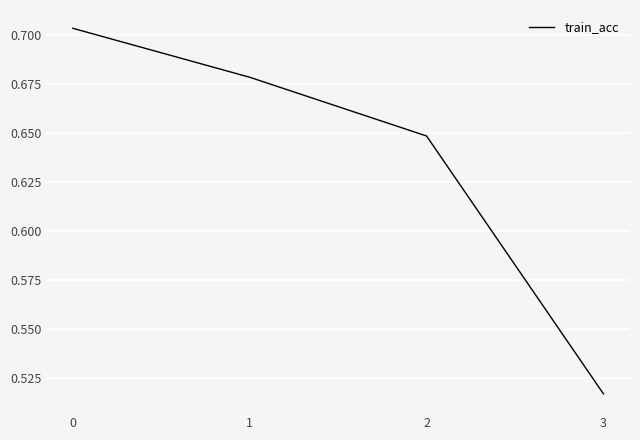

Rank the categories by value from lowest to highest.

3, 2, 1, 0